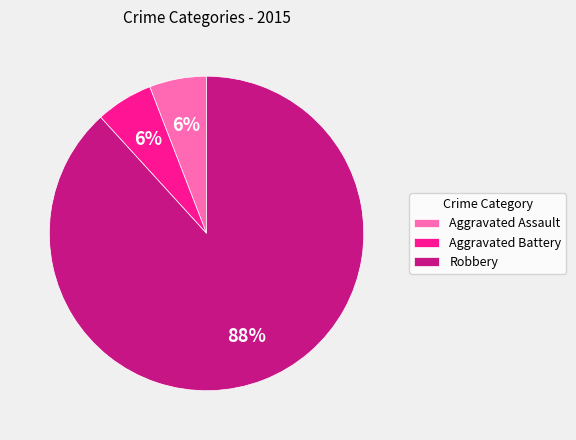

The Aggravated Assault slice represents 6% of the pie. True or false?

True